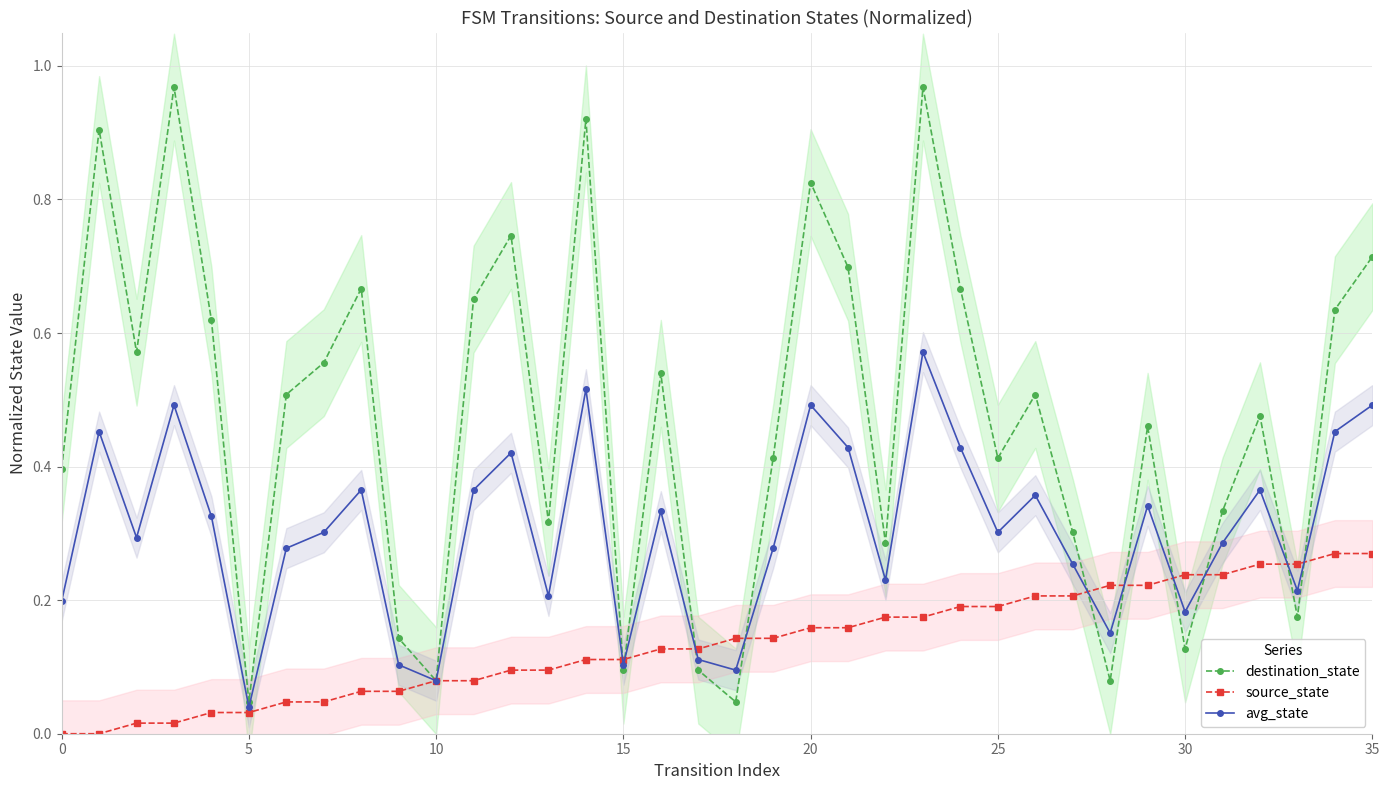

True or false: source_state has more than 0 points higher than both neighbors.

False